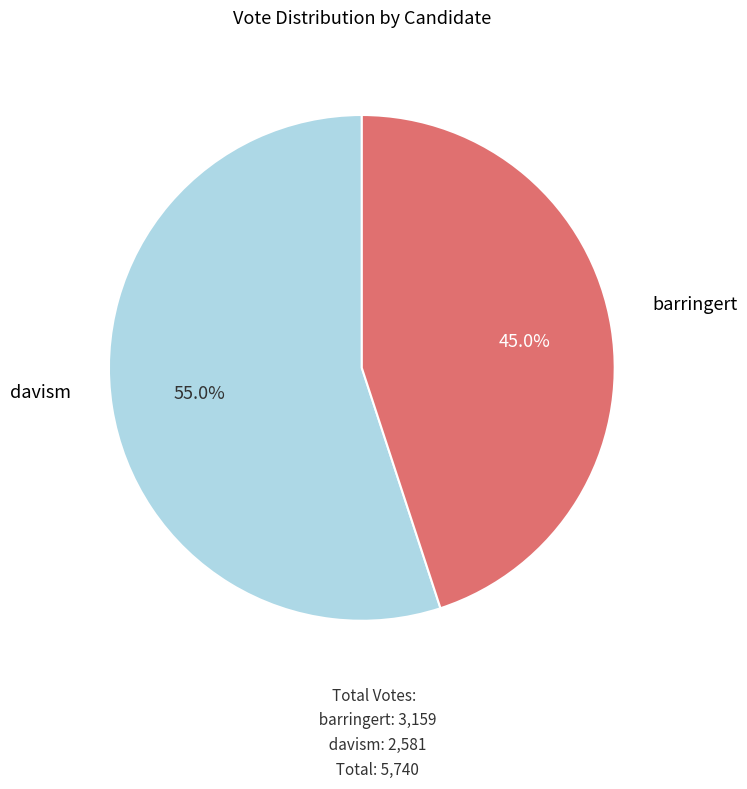

Between davism and barringert, which is larger?

barringert